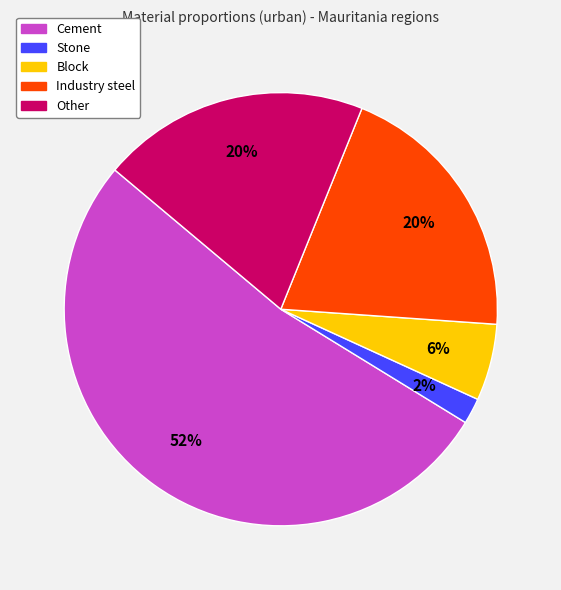

To the nearest percent, what is the combined percentage of Block and Other?

26%